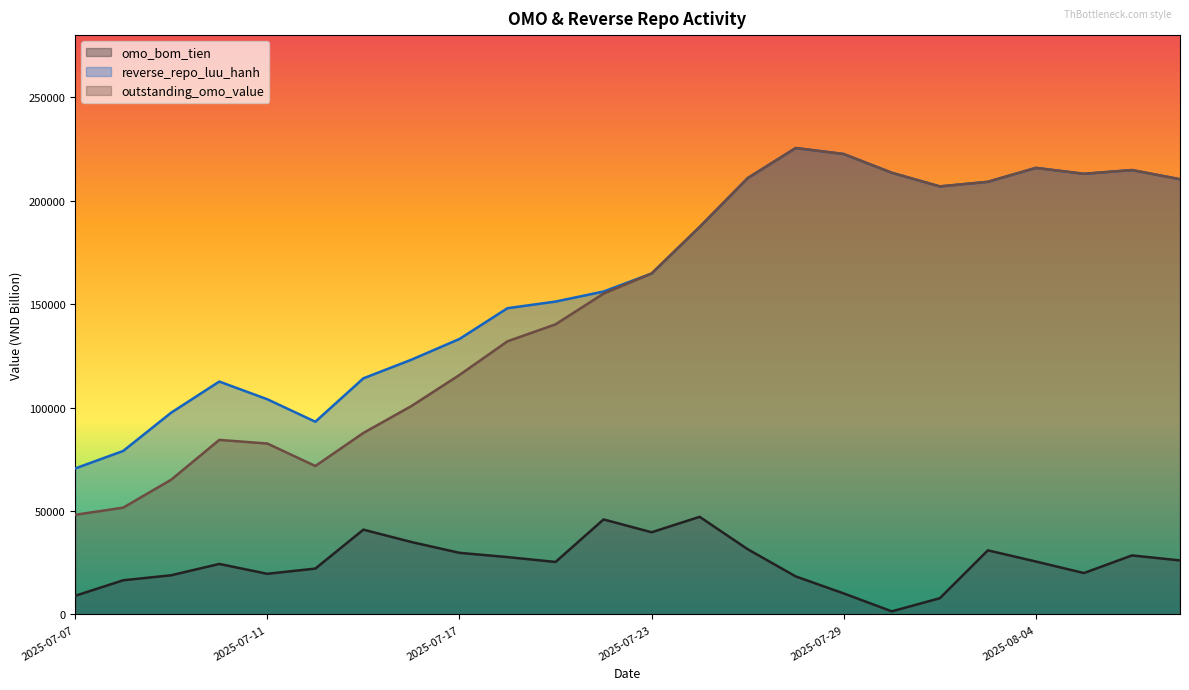

Which series has the largest total across all categories?

reverse_repo_luu_hanh